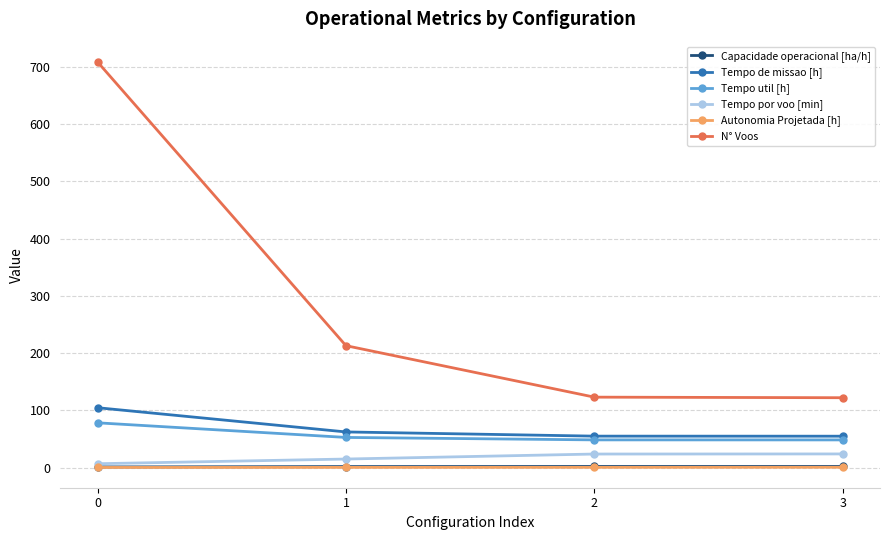

What are all the series names shown in the legend?

Capacidade operacional [ha/h], Tempo de missao [h], Tempo util [h], Tempo por voo [min], Autonomia Projetada [h], N° Voos